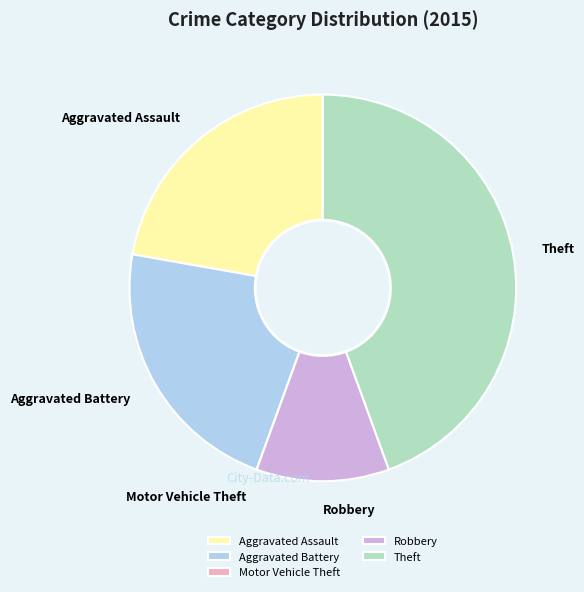

Do Theft and Aggravated Battery together represent more than half of the pie?

Yes